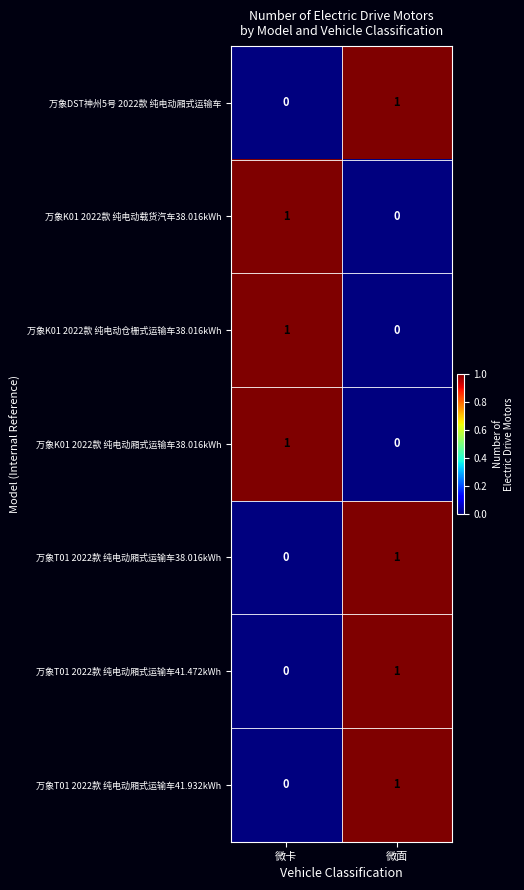

The 万象DST神州5号 2022款 纯电动厢式运输车 series shows 1 at 微面. True or false?

True